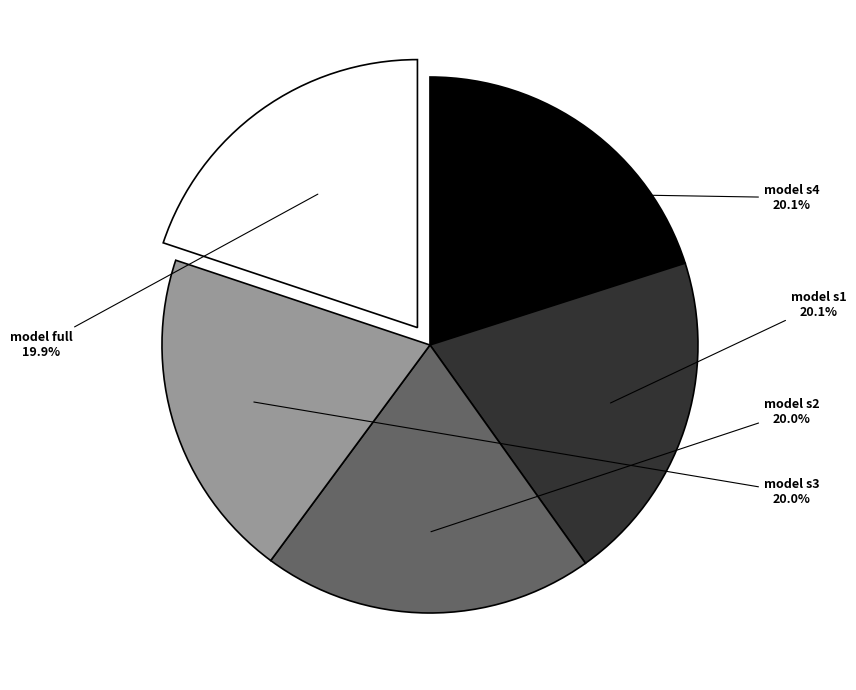

How many slices are in this pie chart?

5